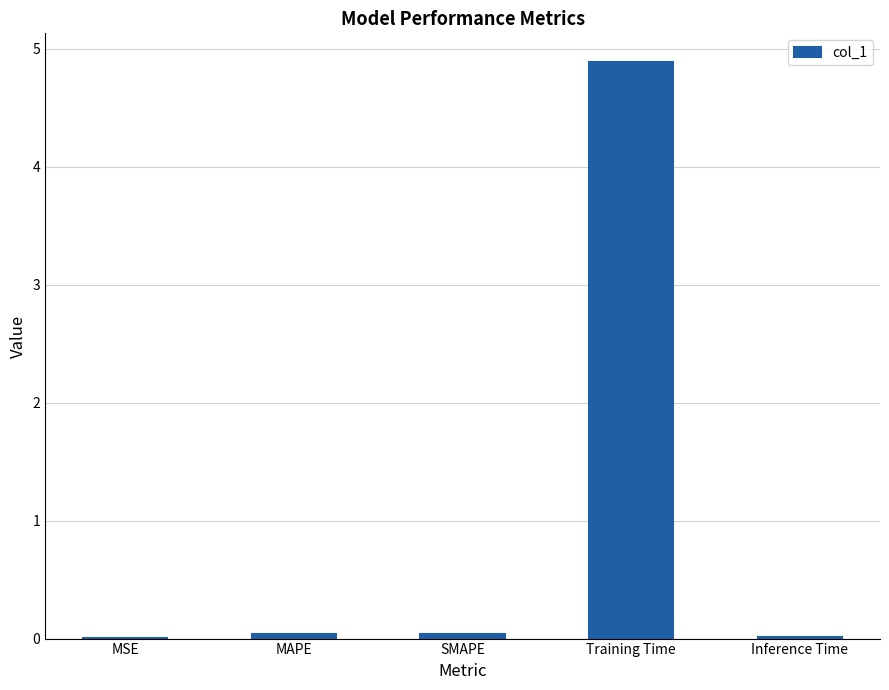

The chart shows a value of 8.0 at Training Time. True or false?

False